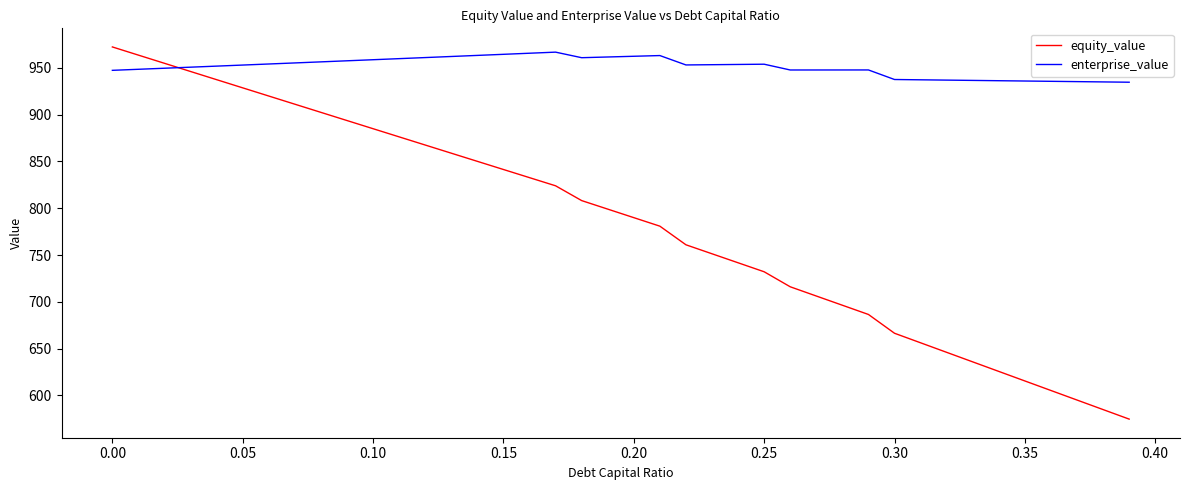

Is this an area chart (filled region under the line)?

No